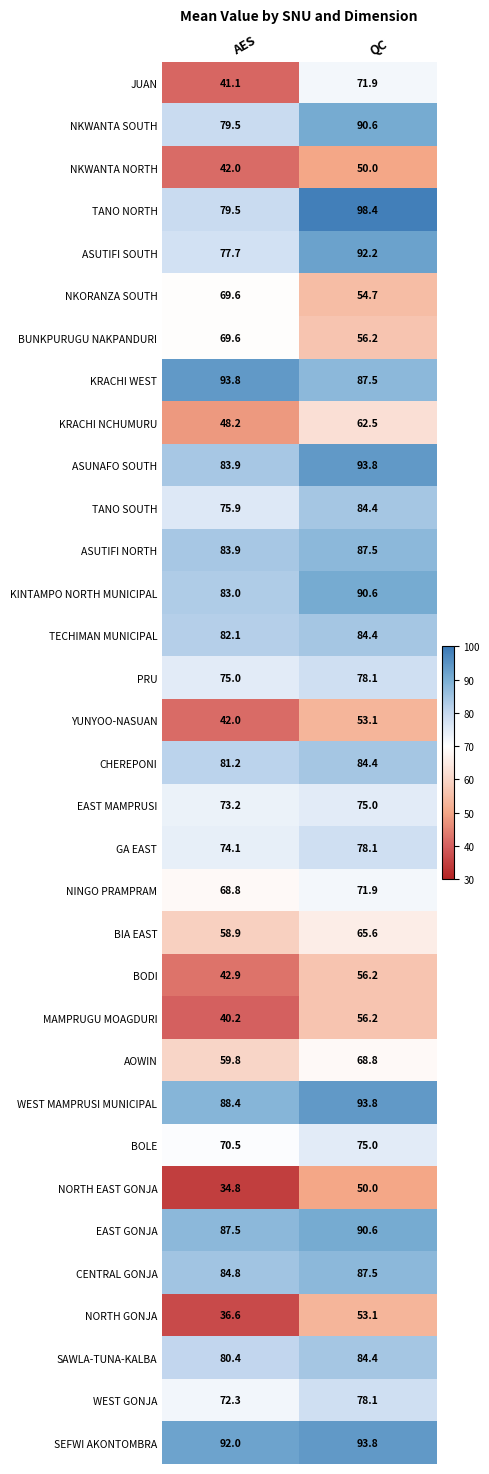

How many categories are shown in the chart?

2